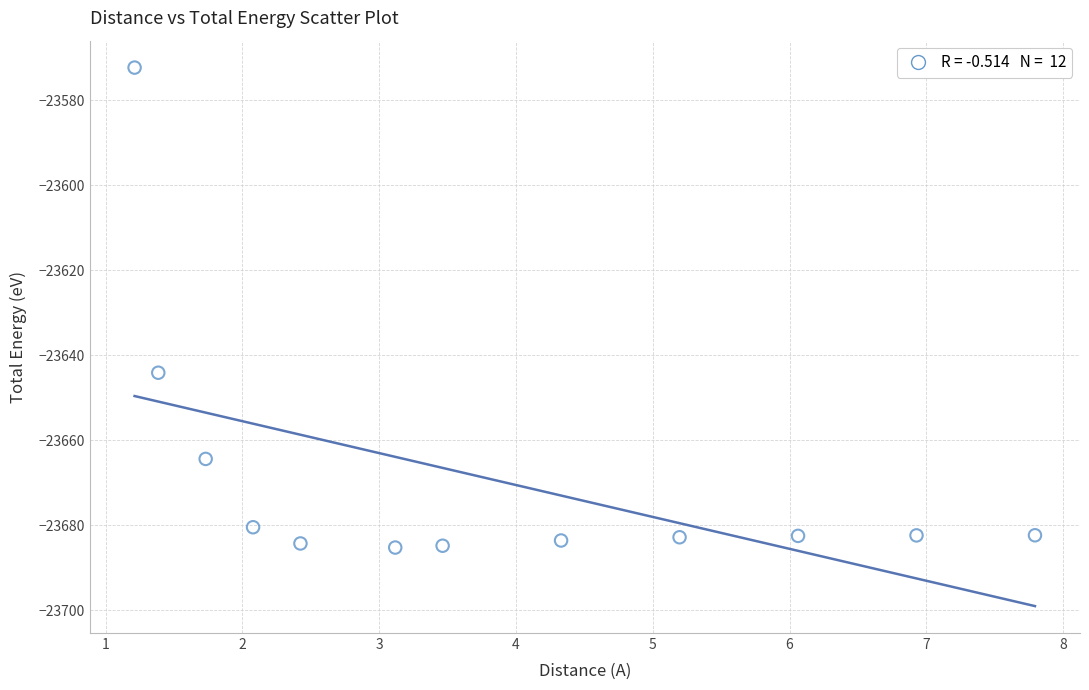

What is the range of Y values (max minus min)?

112.9